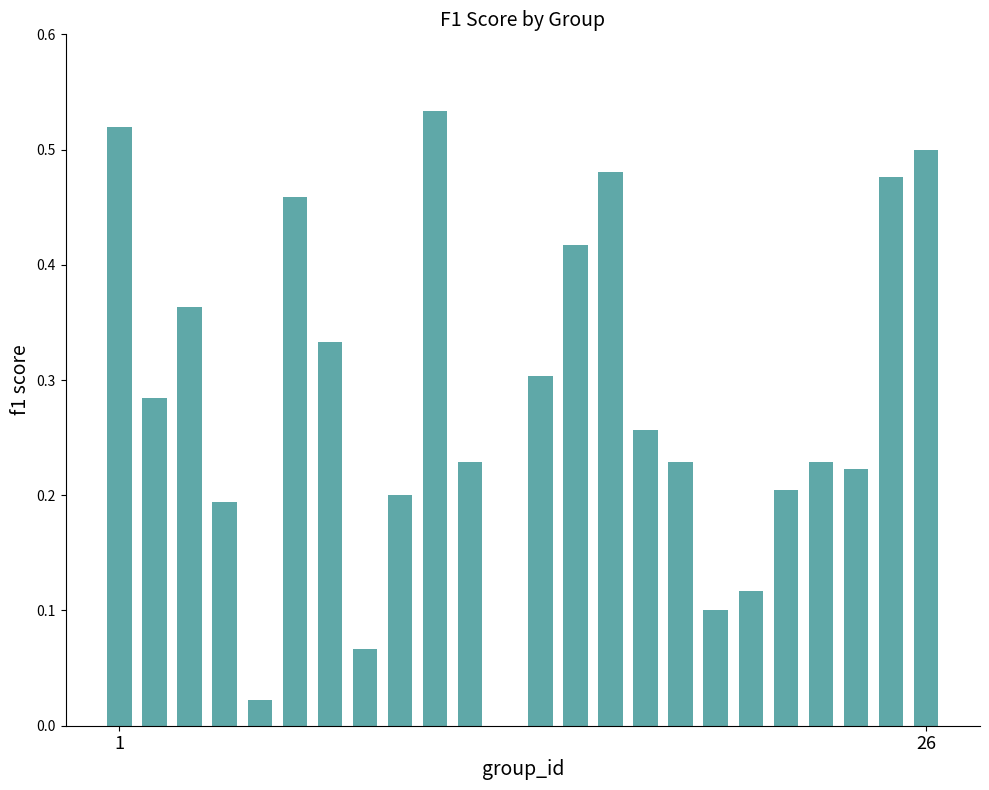

What is the sum of all values?

6.7